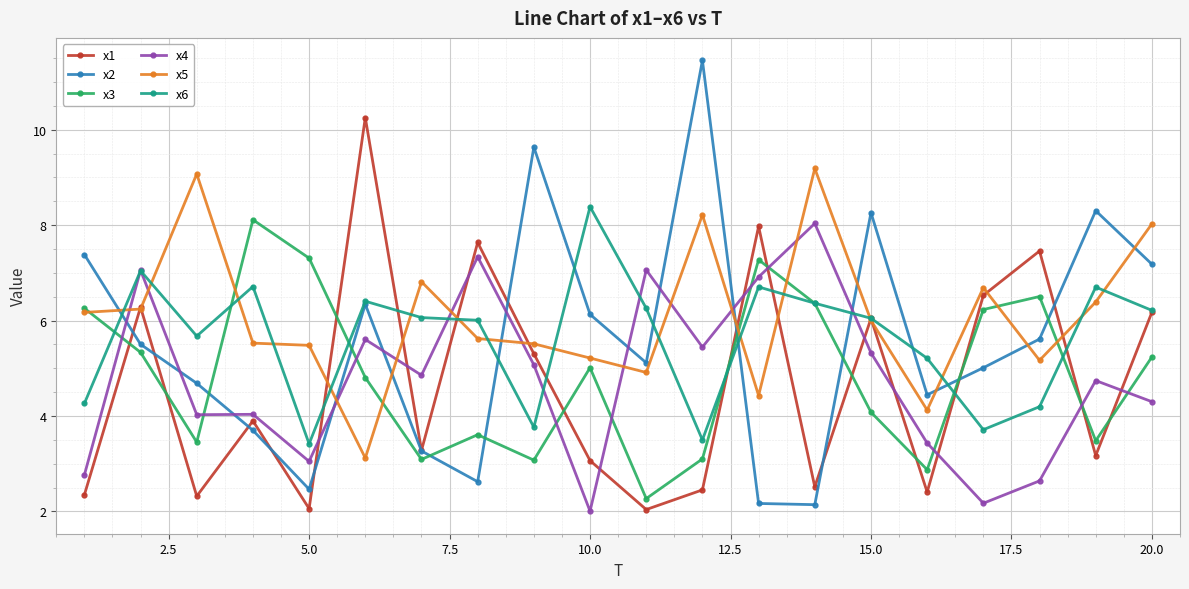

Which series has the widest spread of values?

x2